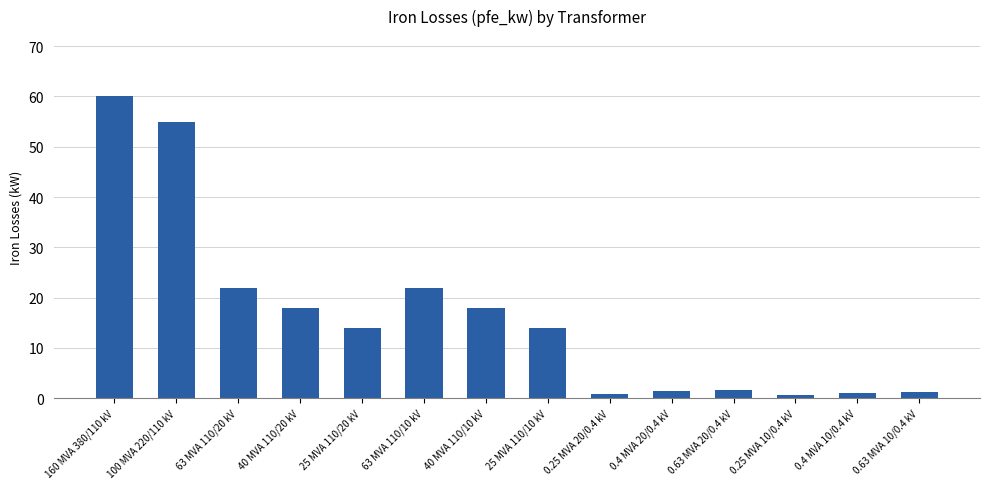

What is the label of the 9th bar from the right?

63 MVA 110/10 kV